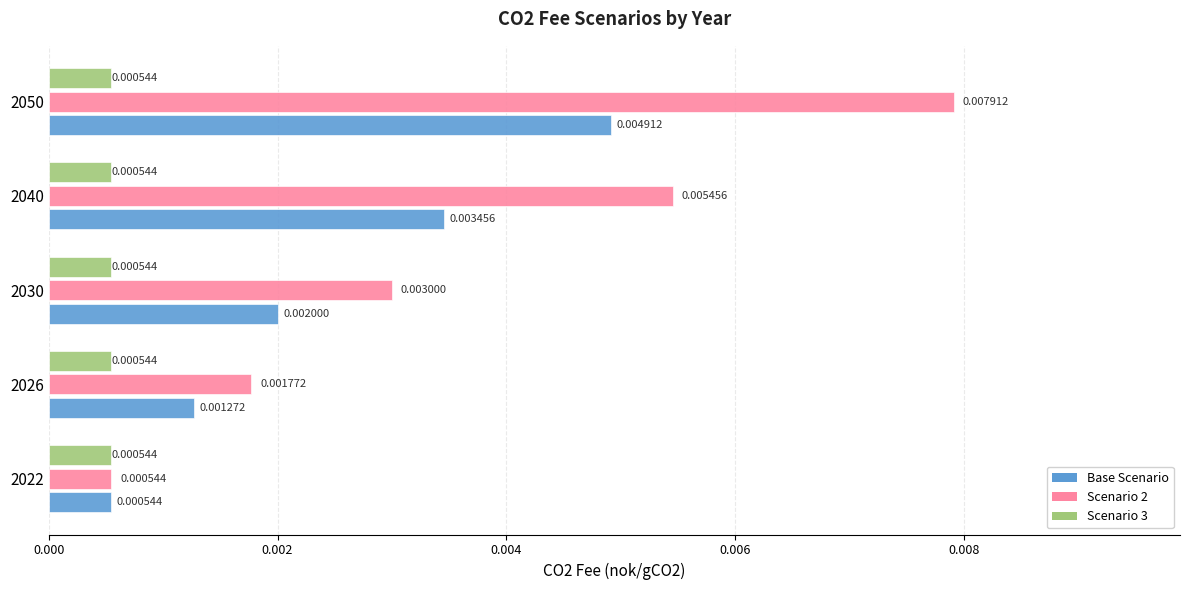

At which category is the sum across all series the highest?

2050